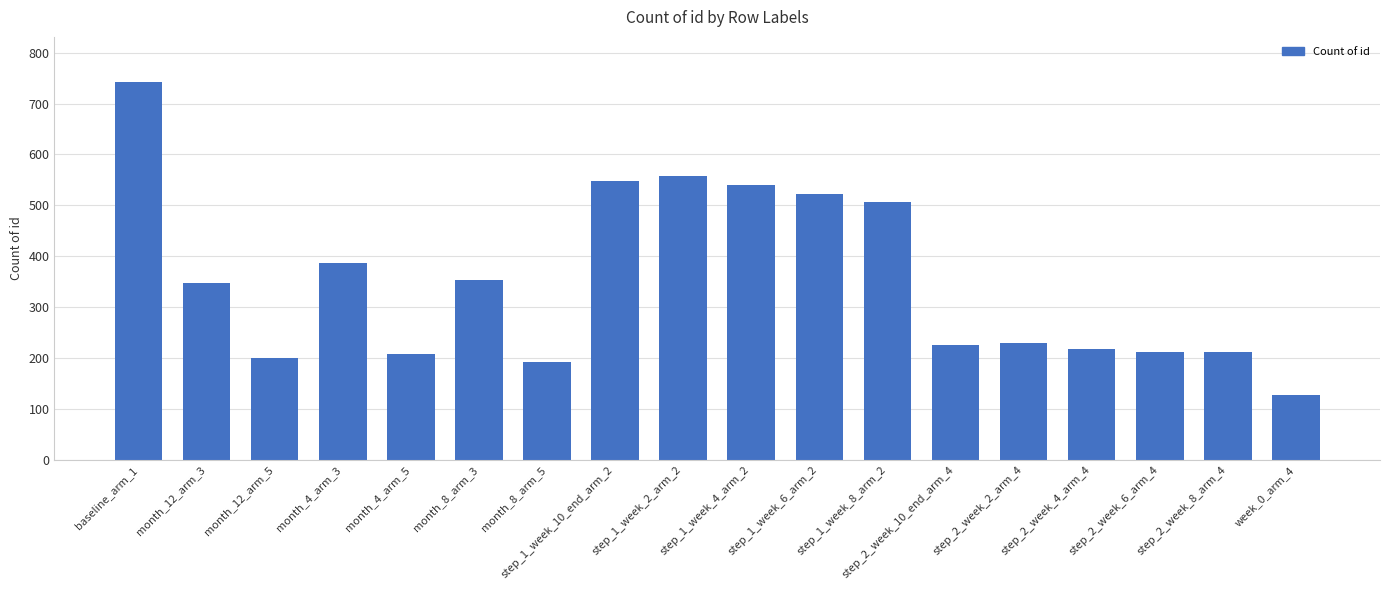

Between month_12_arm_5 and step_2_week_4_arm_4, which is larger?

step_2_week_4_arm_4